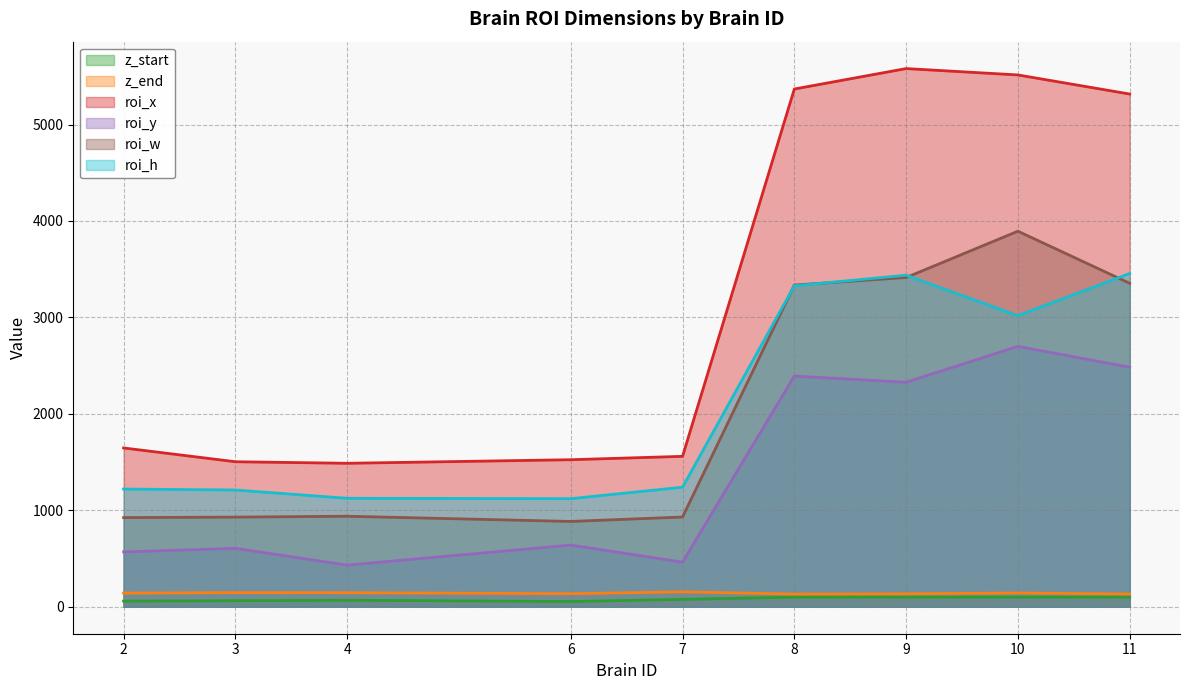

How many interior local valleys does the roi_x series have?

1